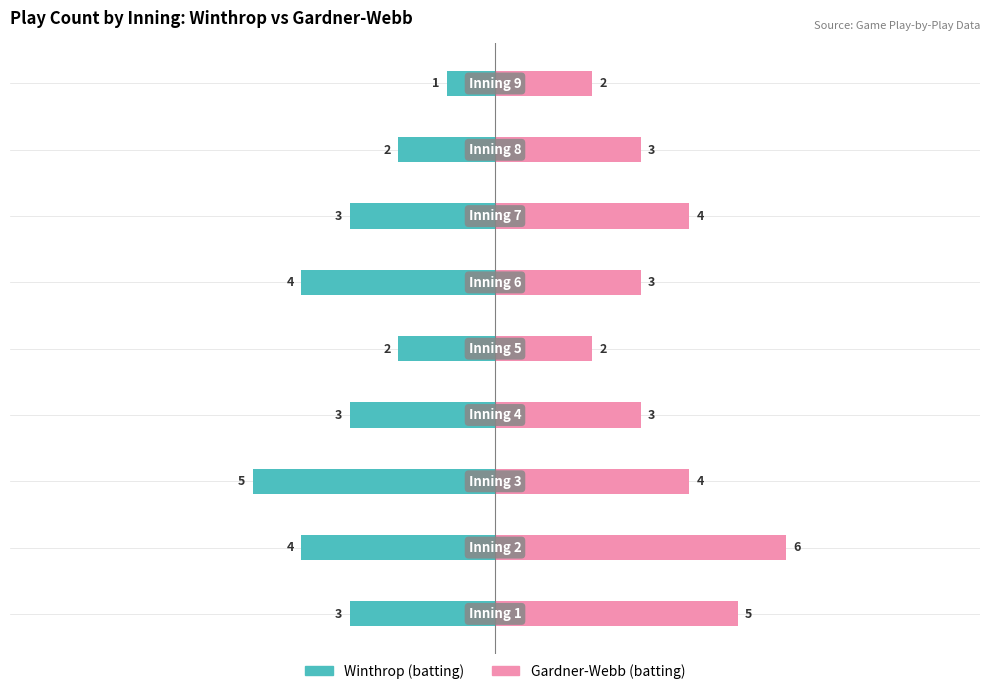

At 3, list the series in order from smallest to largest.

Winthrop, Gardner-Webb